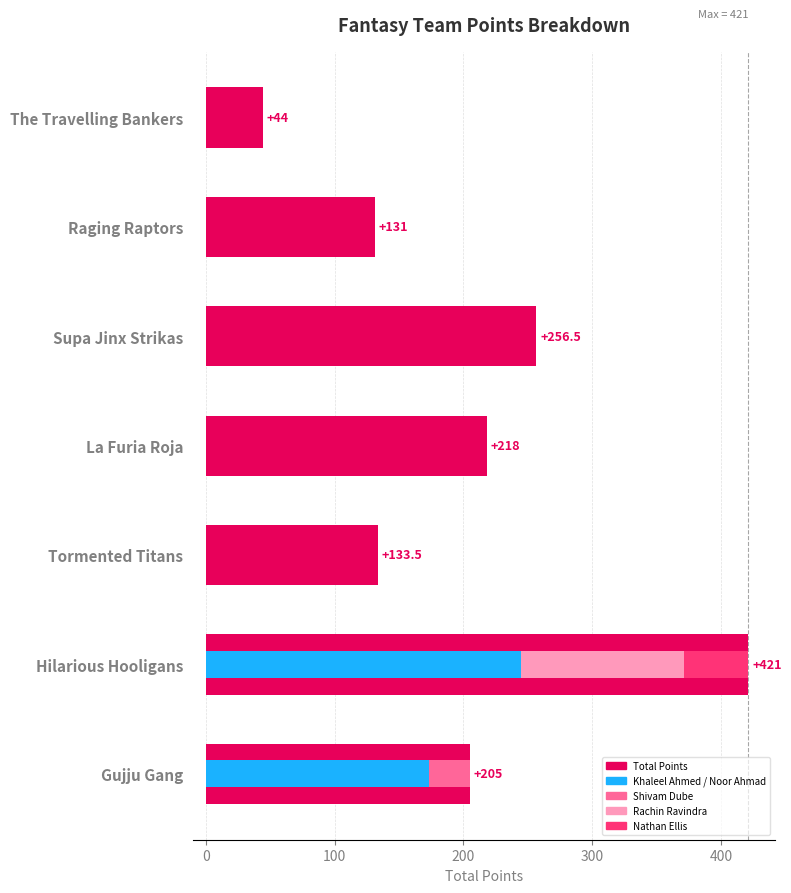

What position from the right is Supa Jinx Strikas?

3